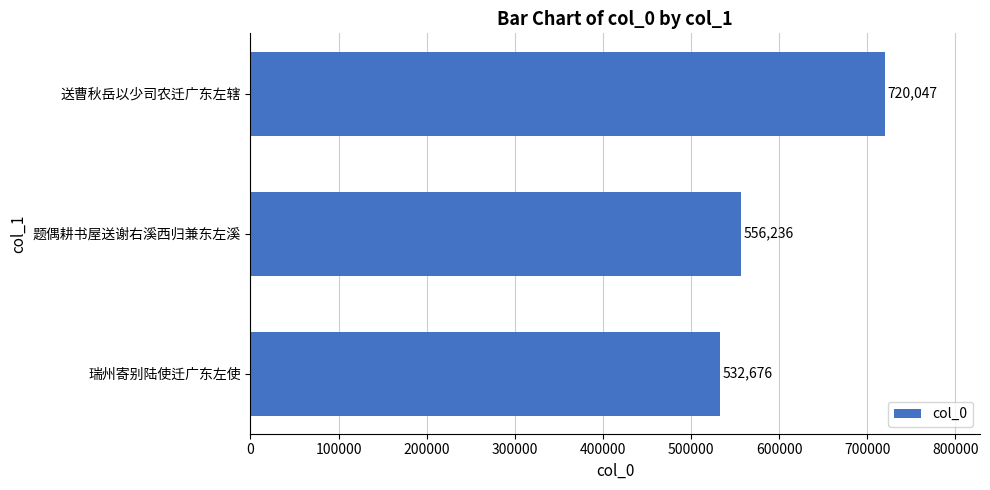

Where is the data nearest to the value 626361?

题偶耕书屋送谢右溪西归兼东左溪